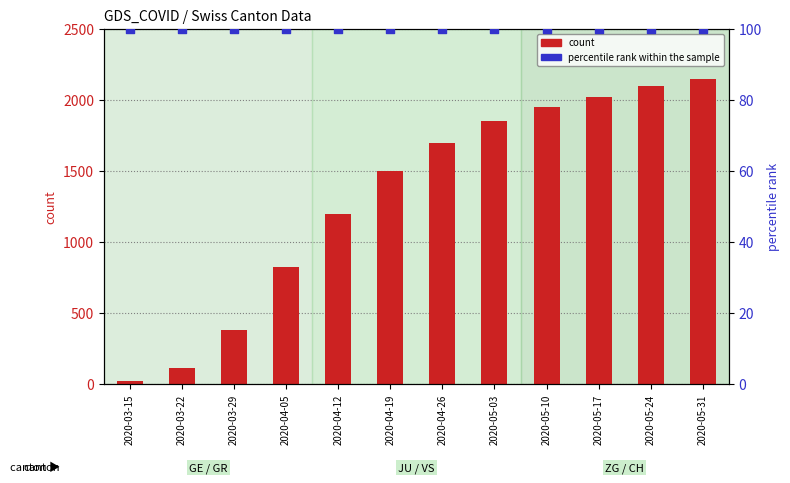

Which series has the largest total across all categories?

count (CH)